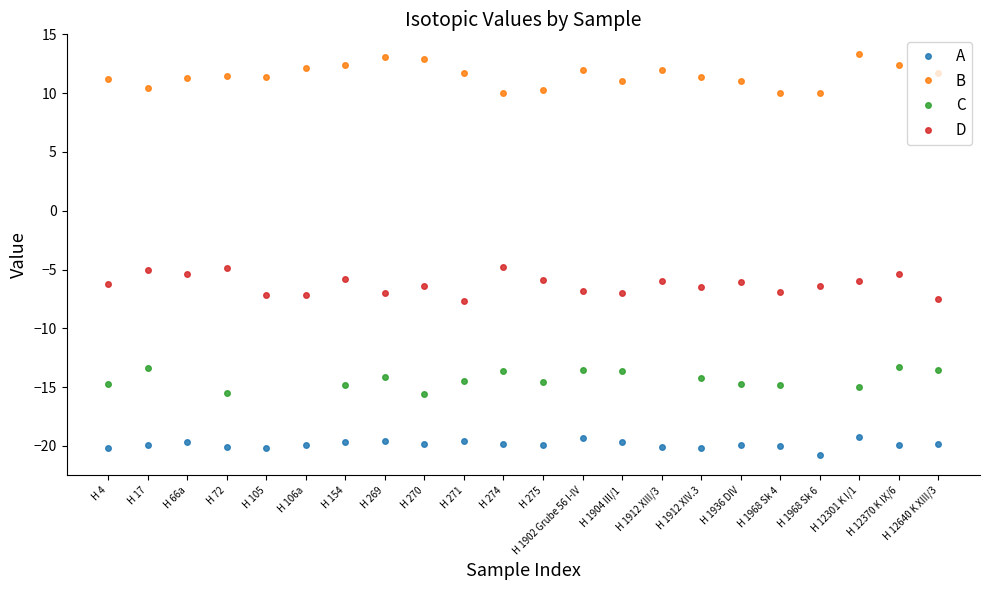

At which category is the sum across all series the highest?

H 12370 K IX/6